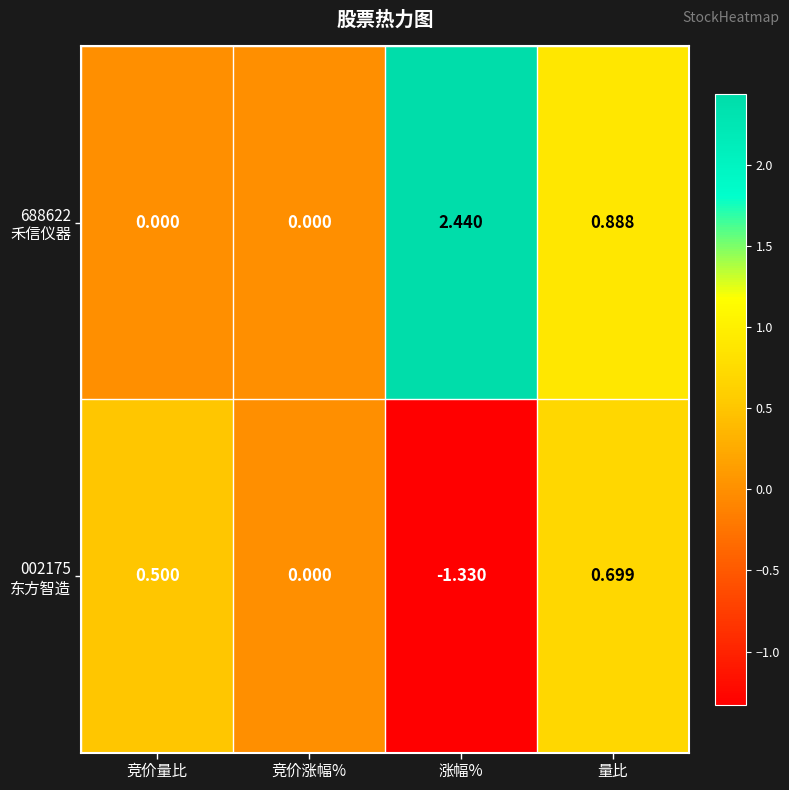

Which label corresponds to the largest value in the chart?

涨幅%